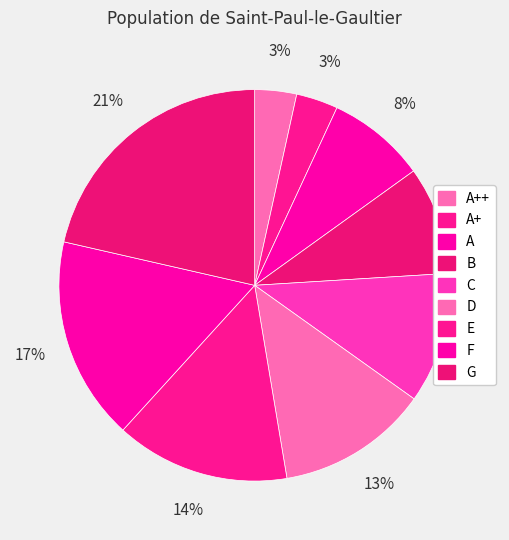

How many slices are in this pie chart?

9